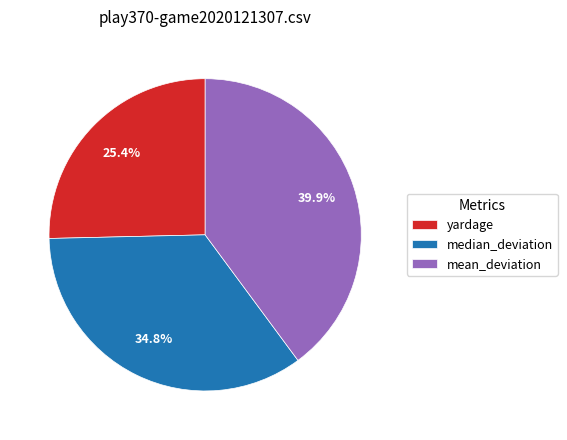

What is the largest slice in the pie chart?

mean_deviation